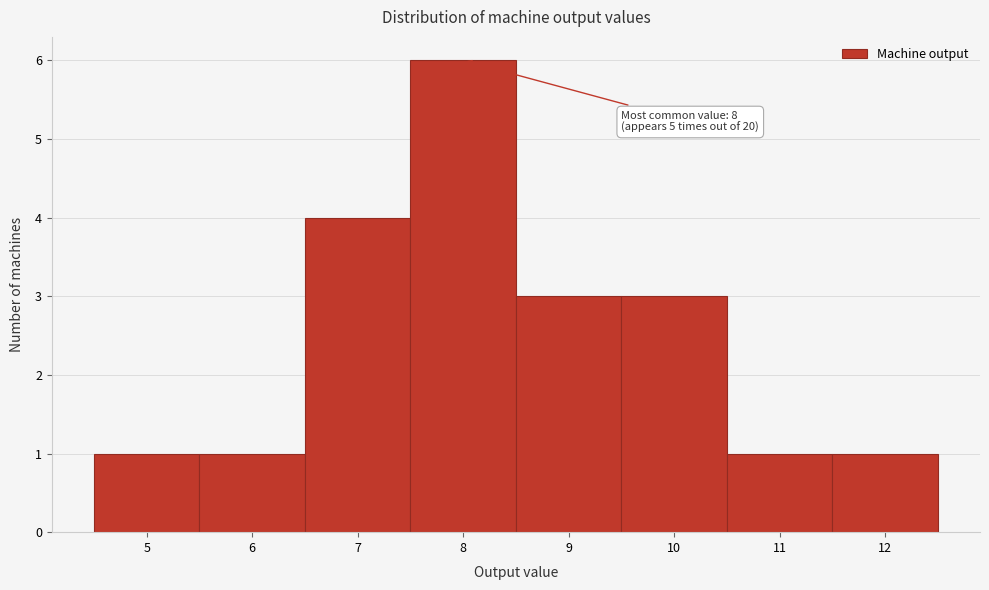

Over which range of the x-axis is the bar tallest?

7.5 to 8.5